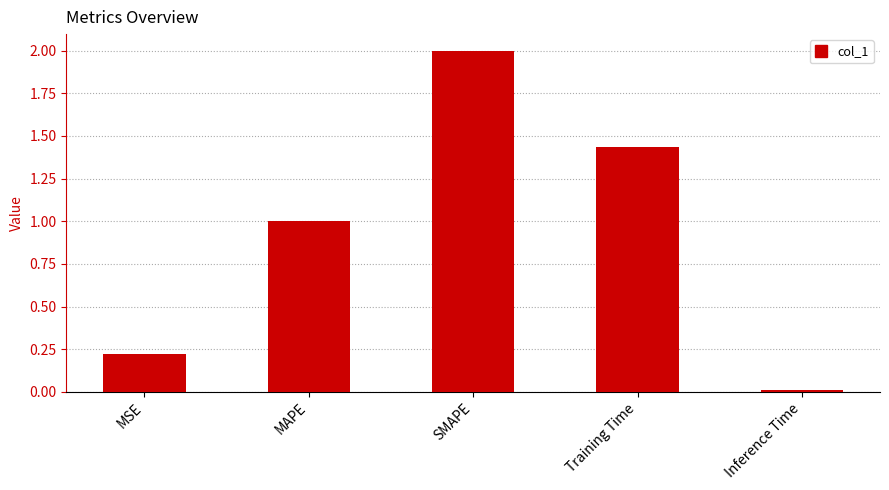

True or false: the data shows 0.0 at Inference Time.

True